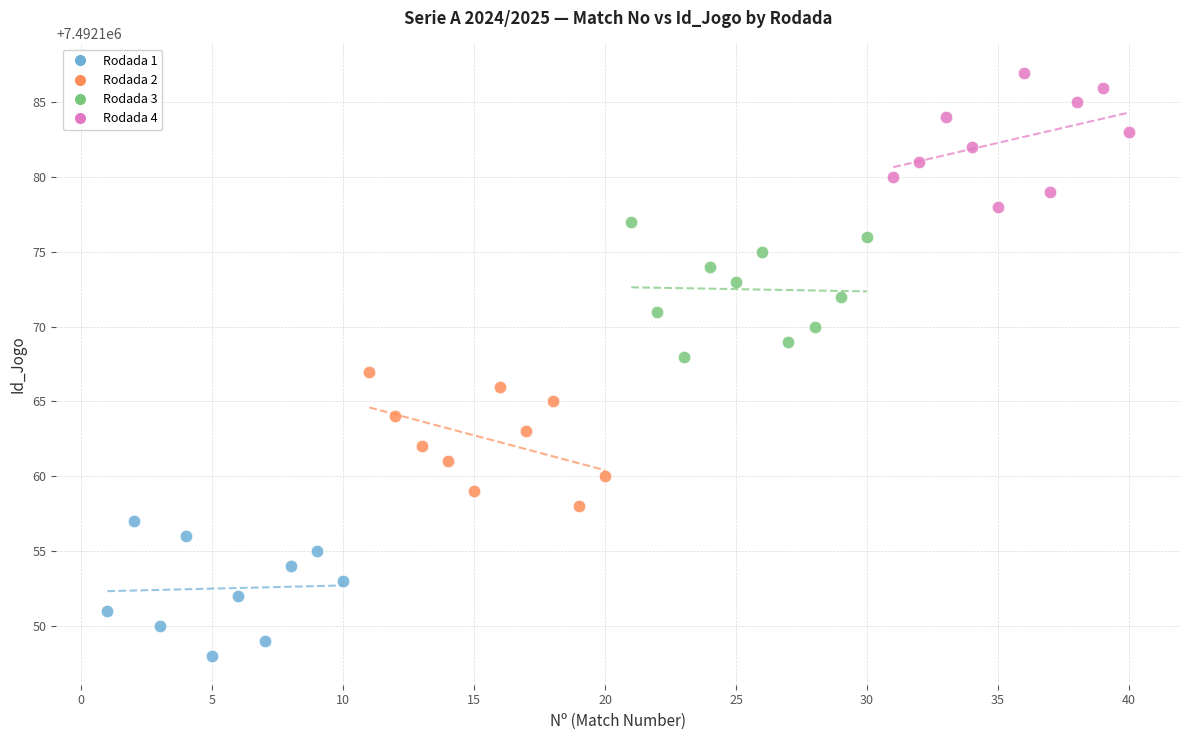

What are all the series names shown in the legend?

Rodada 1, Rodada 2, Rodada 3, Rodada 4